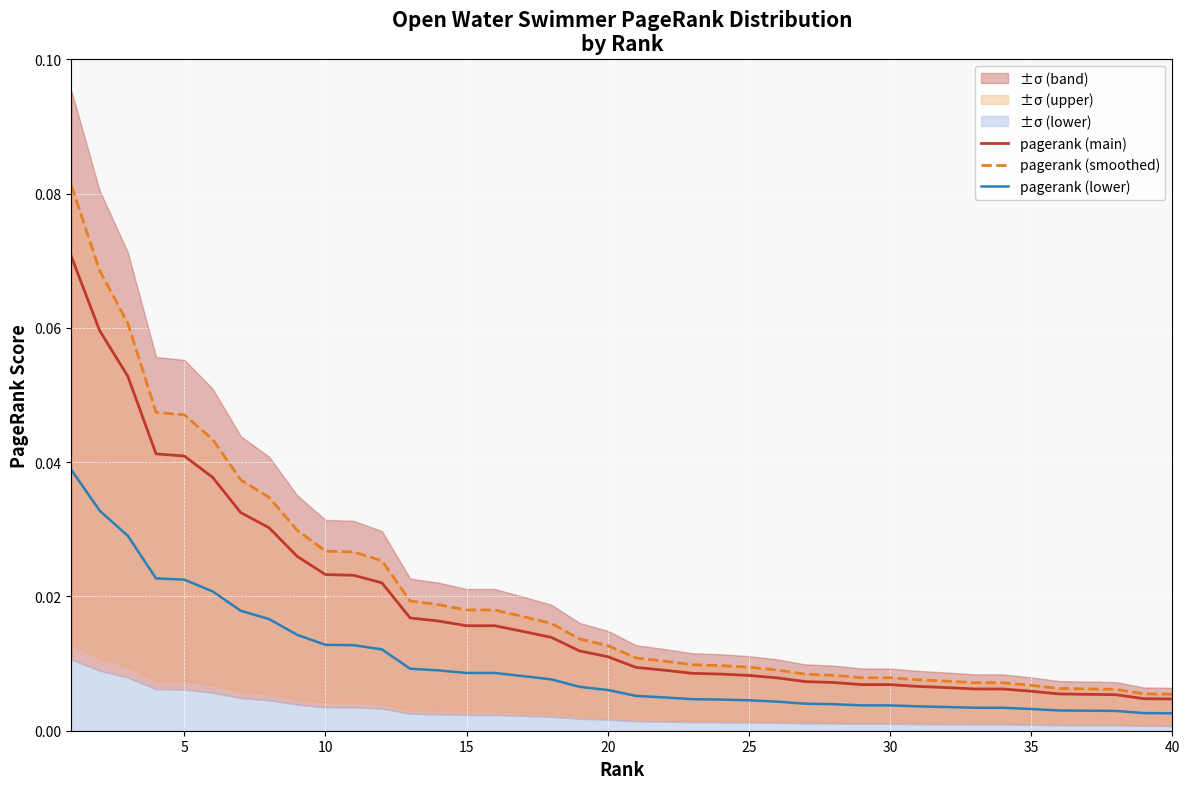

True or false: pagerank (lower) and pagerank (main) intersect in this chart.

False